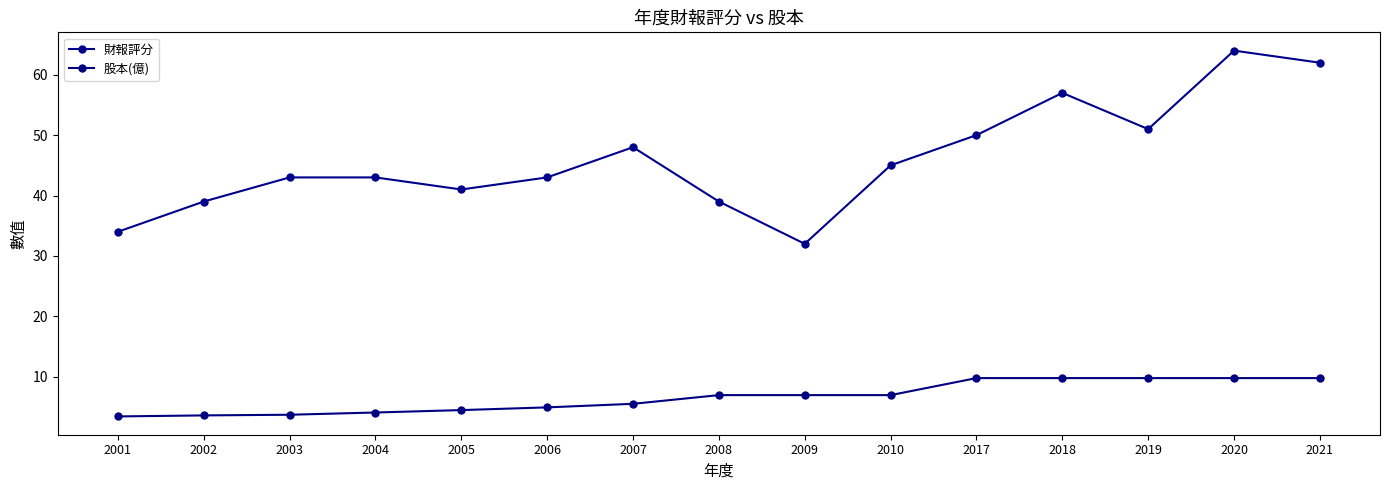

Reading right to left, extract all data points from this chart.

財報評分: 62.0	64.0	51.0	57.0	50.0	45.0	32.0	39.0	48.0	43.0	41.0	43.0	43.0	39.0	34.0
股本(億): 9.8	9.8	9.8	9.8	9.8	6.9	6.9	6.9	5.5	4.9	4.5	4.1	3.7	3.6	3.4